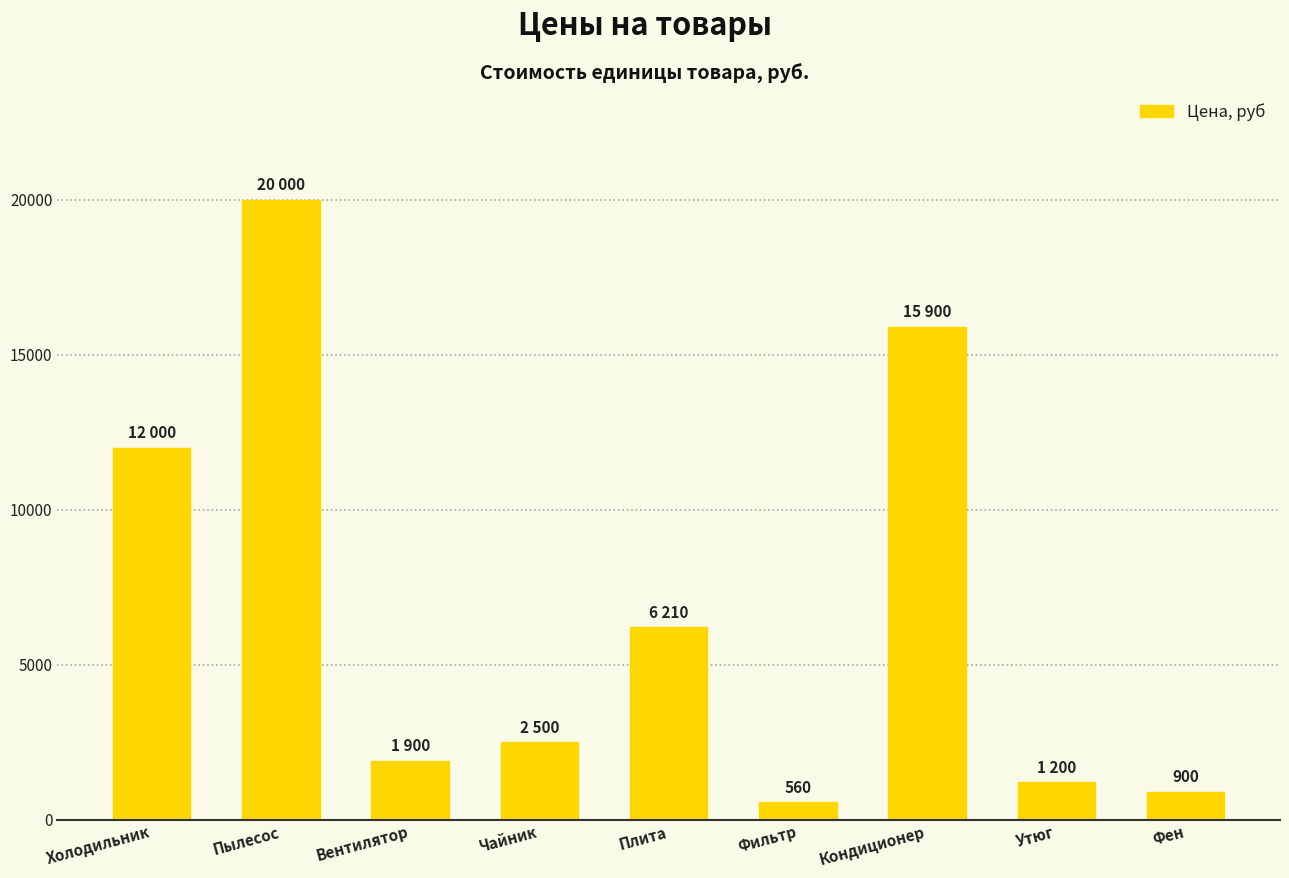

What is the label of the 2nd bar from the right?

Утюг